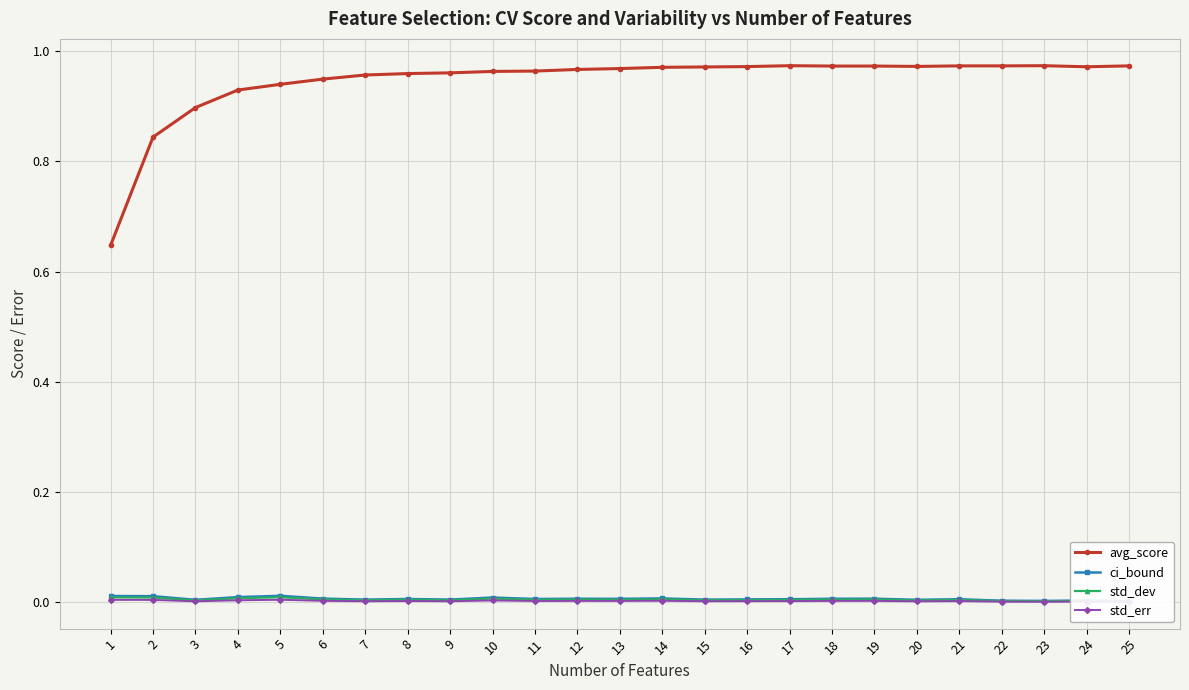

List the series in order of their peak value, lowest first.

std_err, std_dev, ci_bound, avg_score